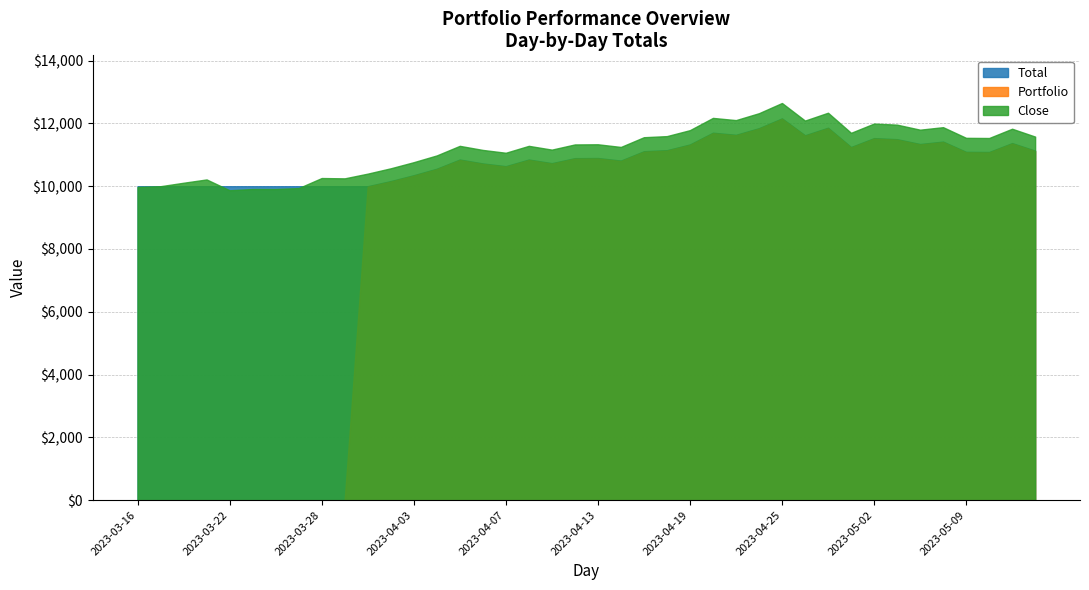

At which category is the sum across all series the highest?

2023-04-25